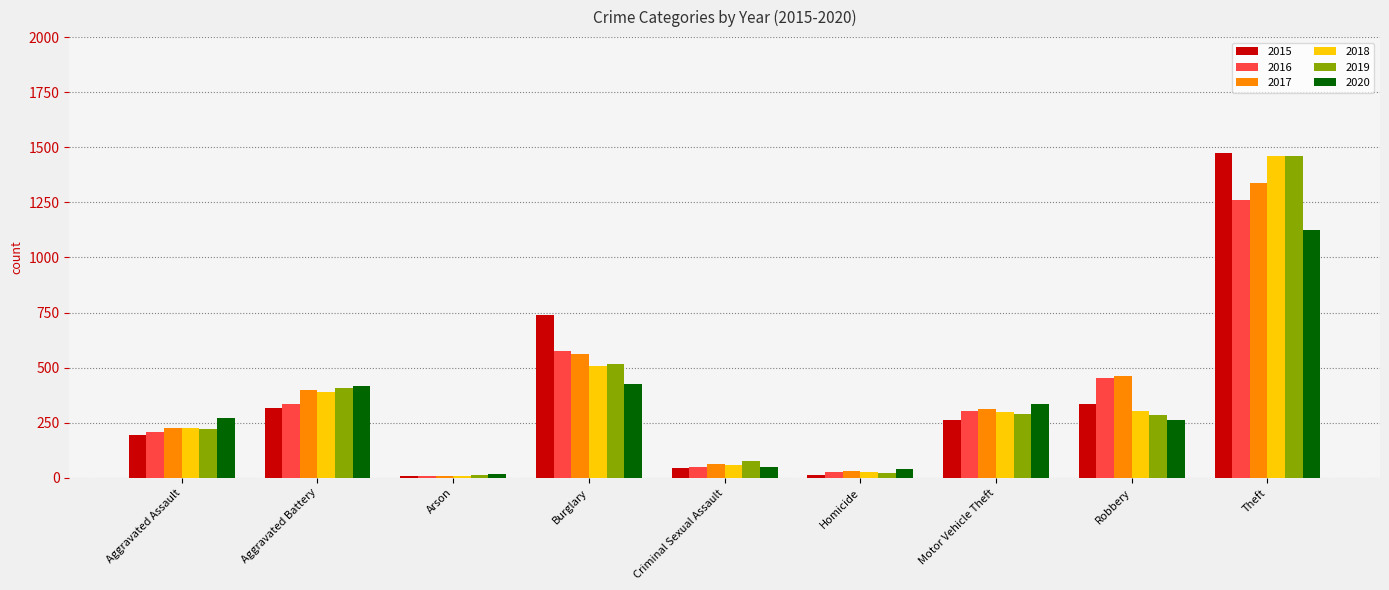

How many bars are there in total?

54